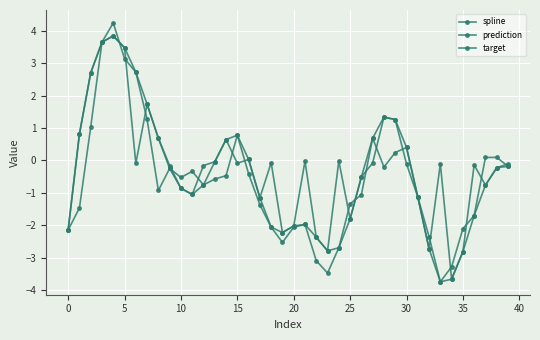

What is the label of the 6th point from the right?

34